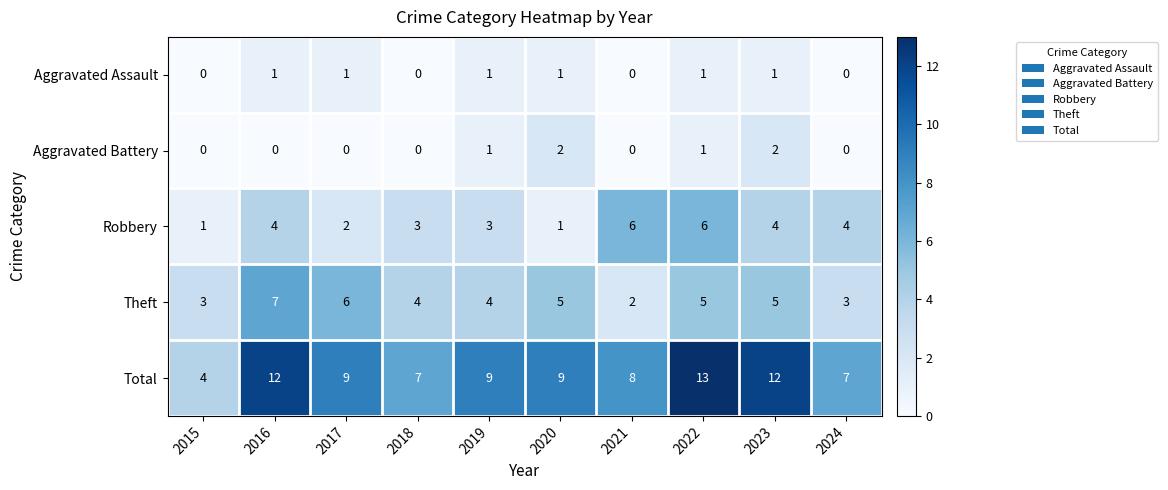

True or false: Robbery has a value of 9 at 2021.

False